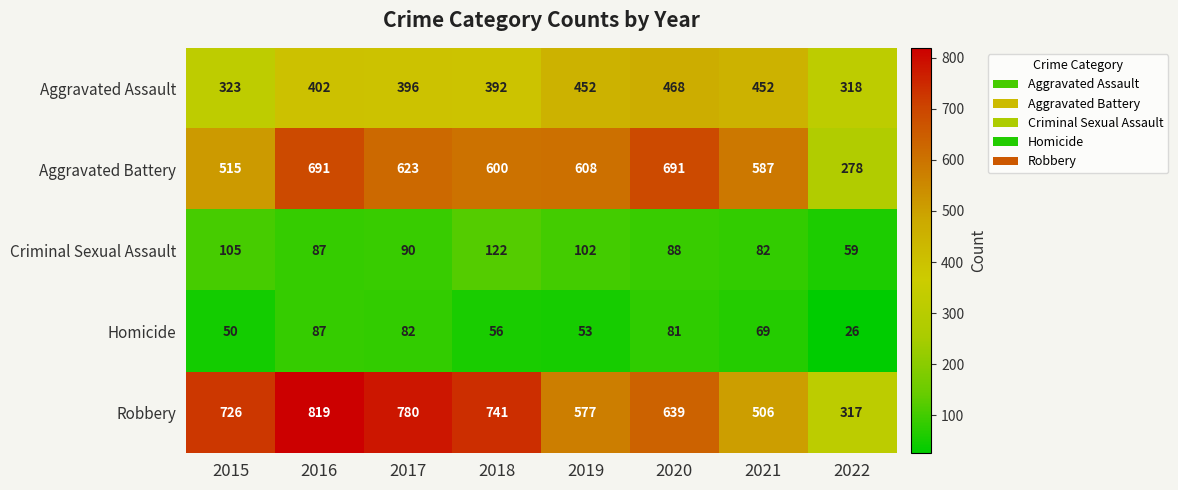

What is the sum of the Aggravated Battery values at 2021 and 2017?

1210